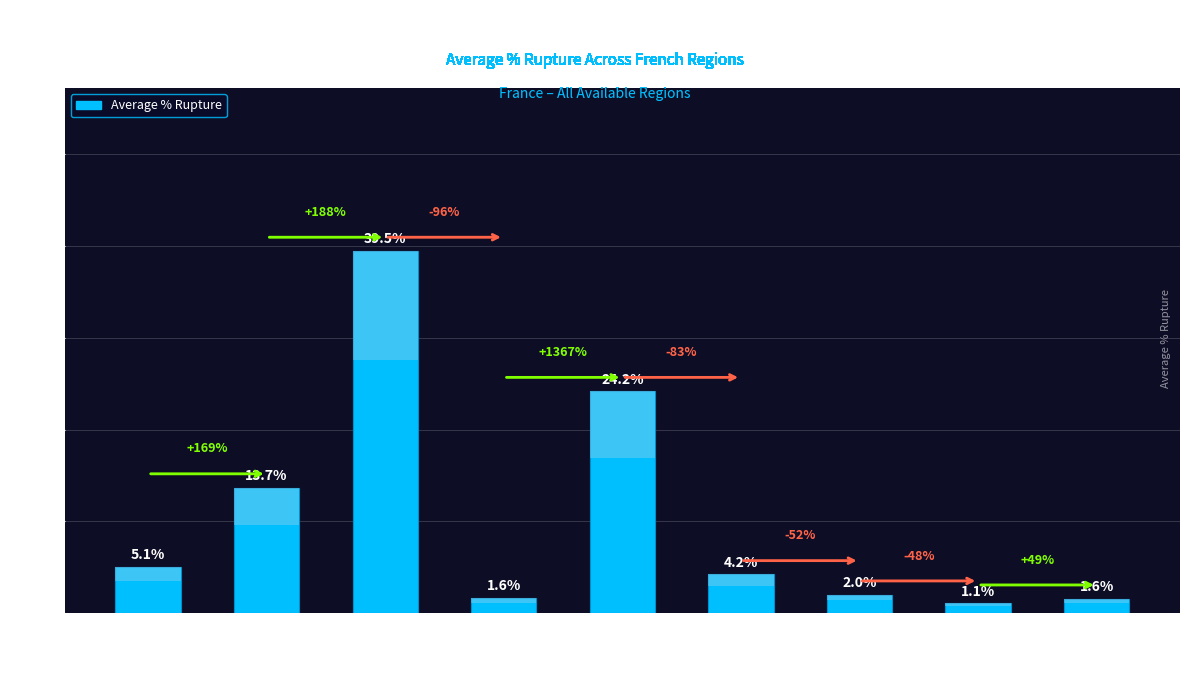

What is the sum of the values at deux_produits and au_moins_un_produit?

3.1